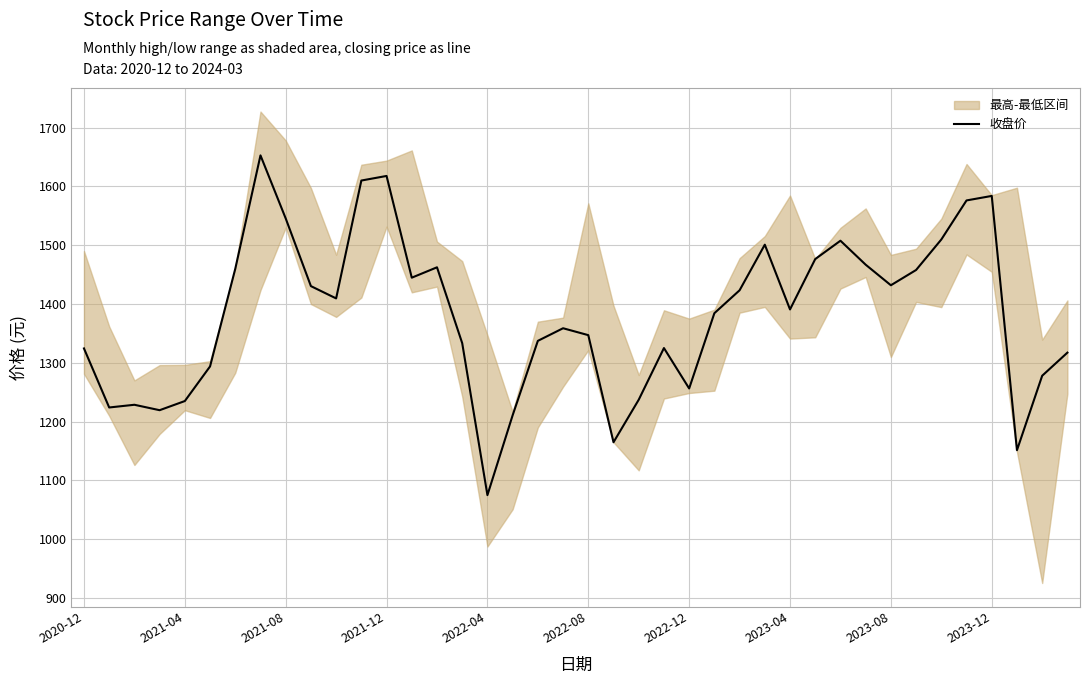

Does the chart display data point markers on the line(s)?

No